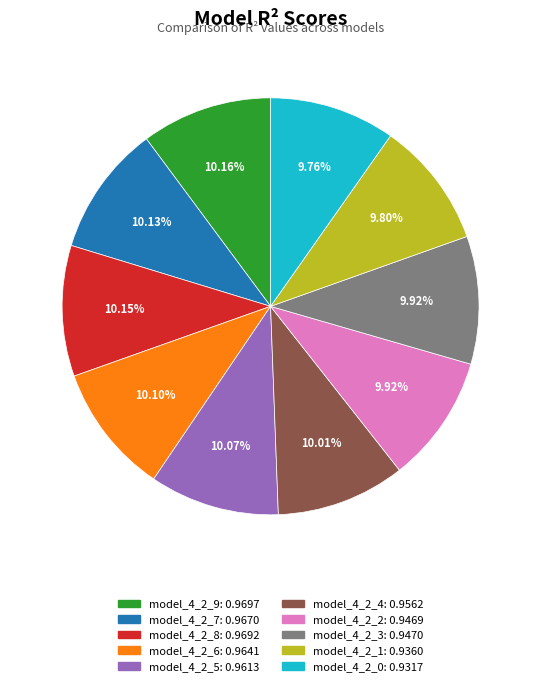

What percentage do model_4_2_3 and model_4_2_8 together represent?

20.1%